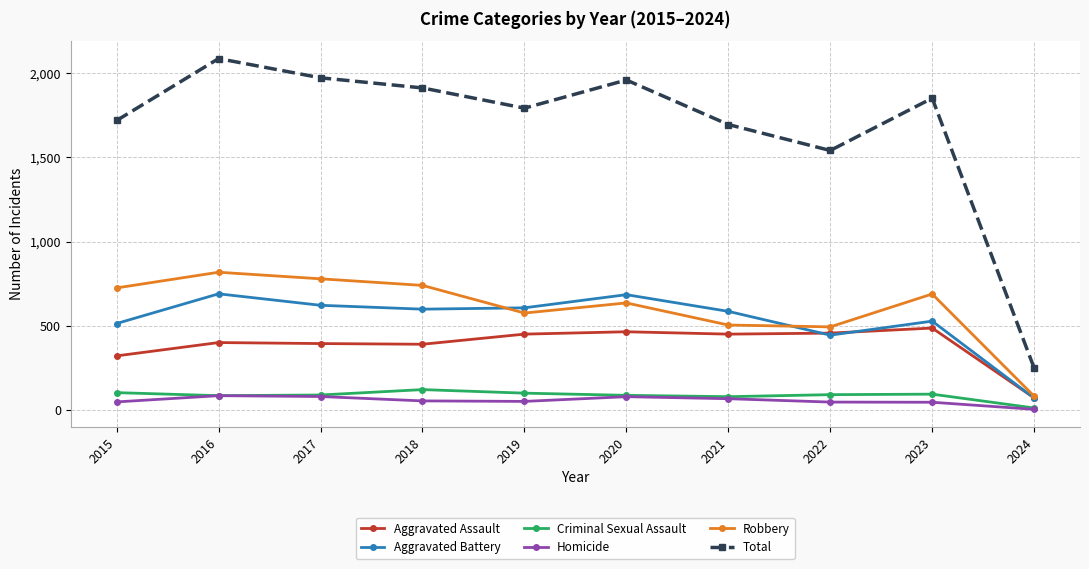

What are all the series names shown in the legend?

Aggravated Assault, Aggravated Battery, Criminal Sexual Assault, Homicide, Robbery, Total